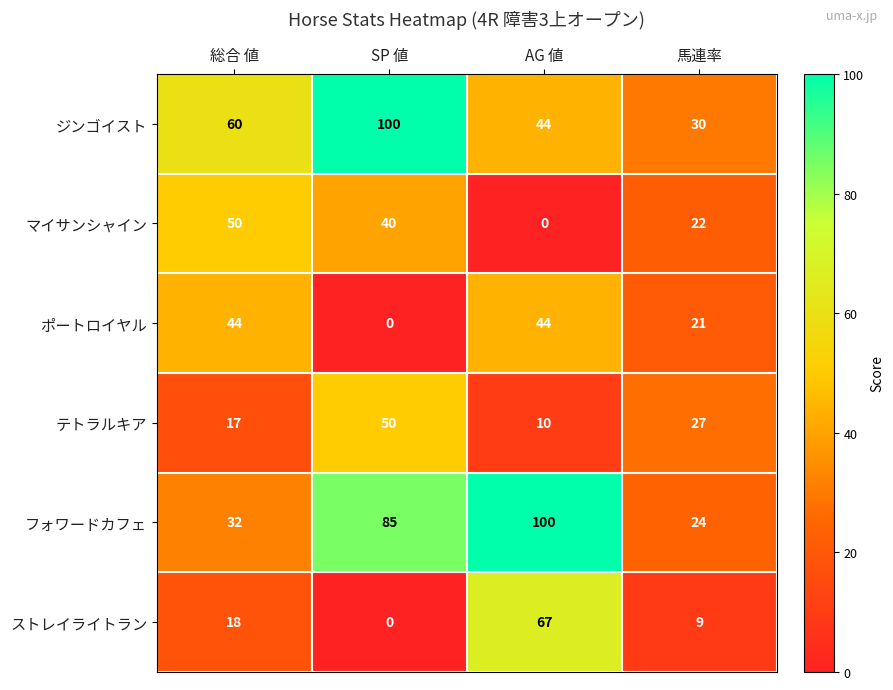

The マイサンシャイン series shows 28 at AG 値. True or false?

False